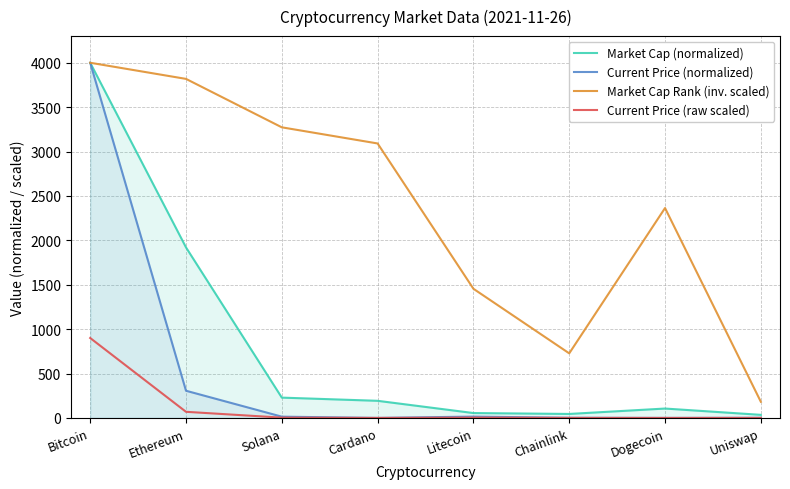

What is the spread (max minus min) of values at Solana?

3269.5